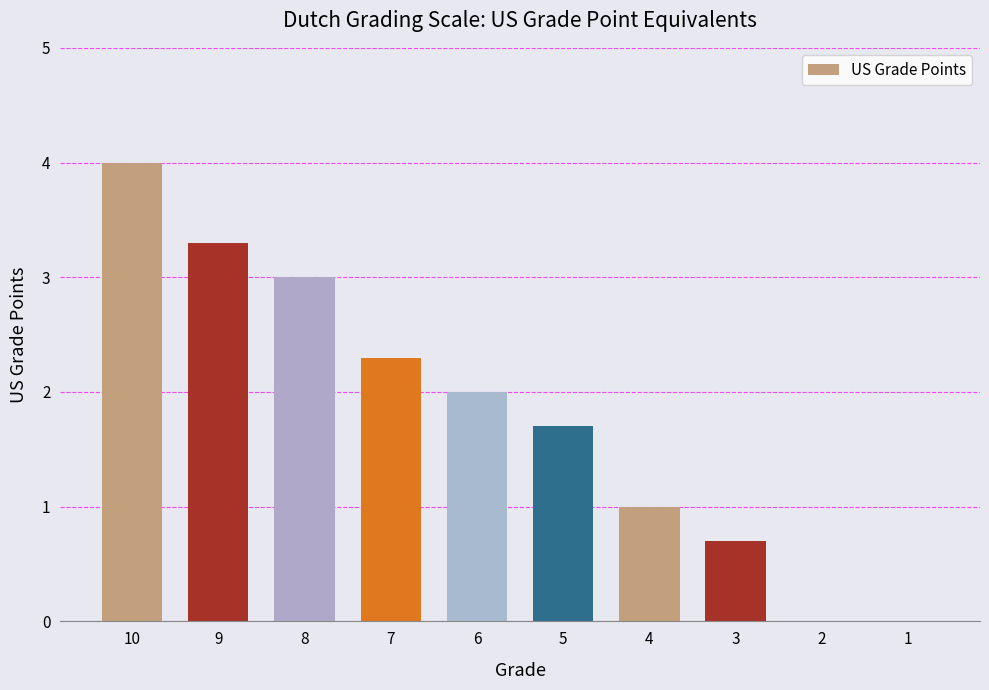

At which label does the data first exceed 2?

10